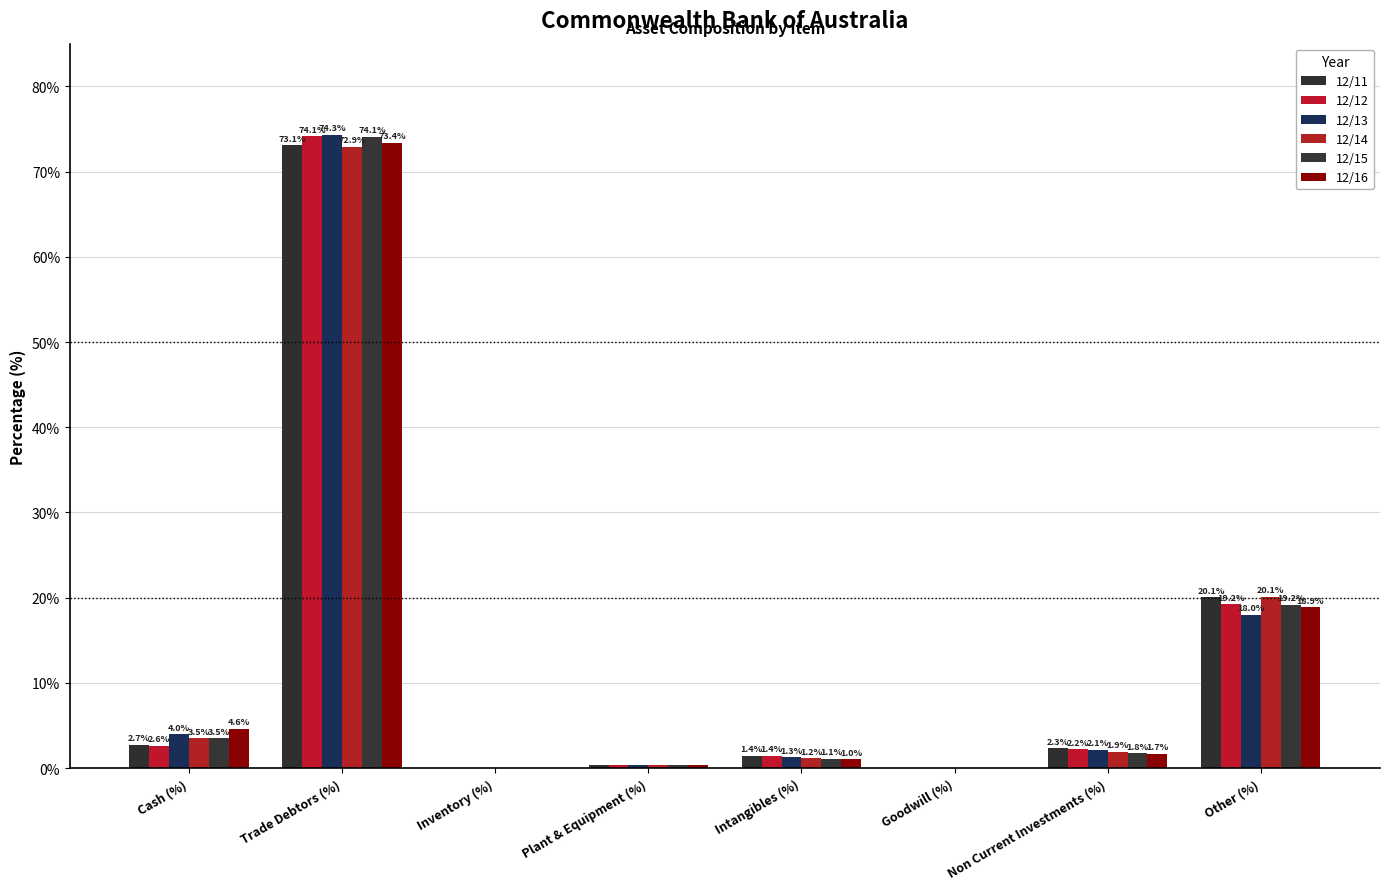

Which series has the widest spread of values?

12/13